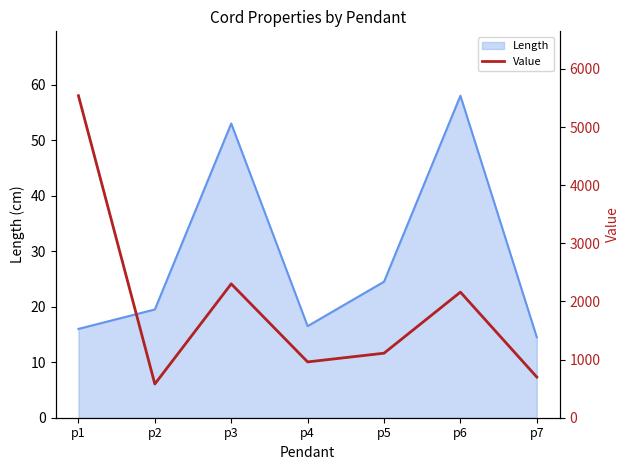

The value at p1 is 3462. True or false?

False